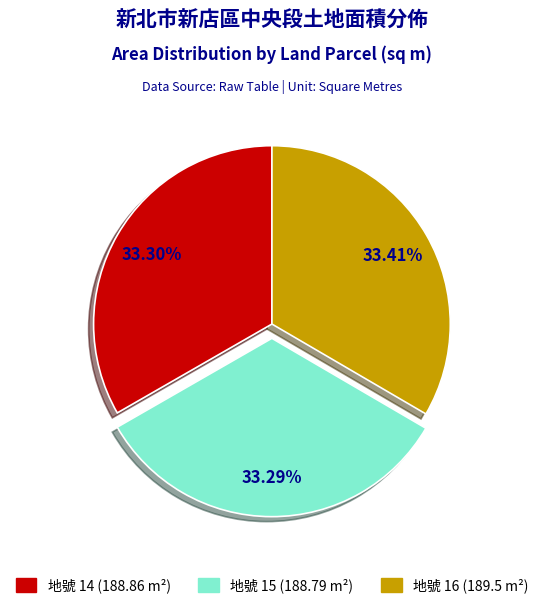

Is the sum of 地號 15 (188.79 m²) and 地號 14 (188.86 m²) greater than half?

Yes